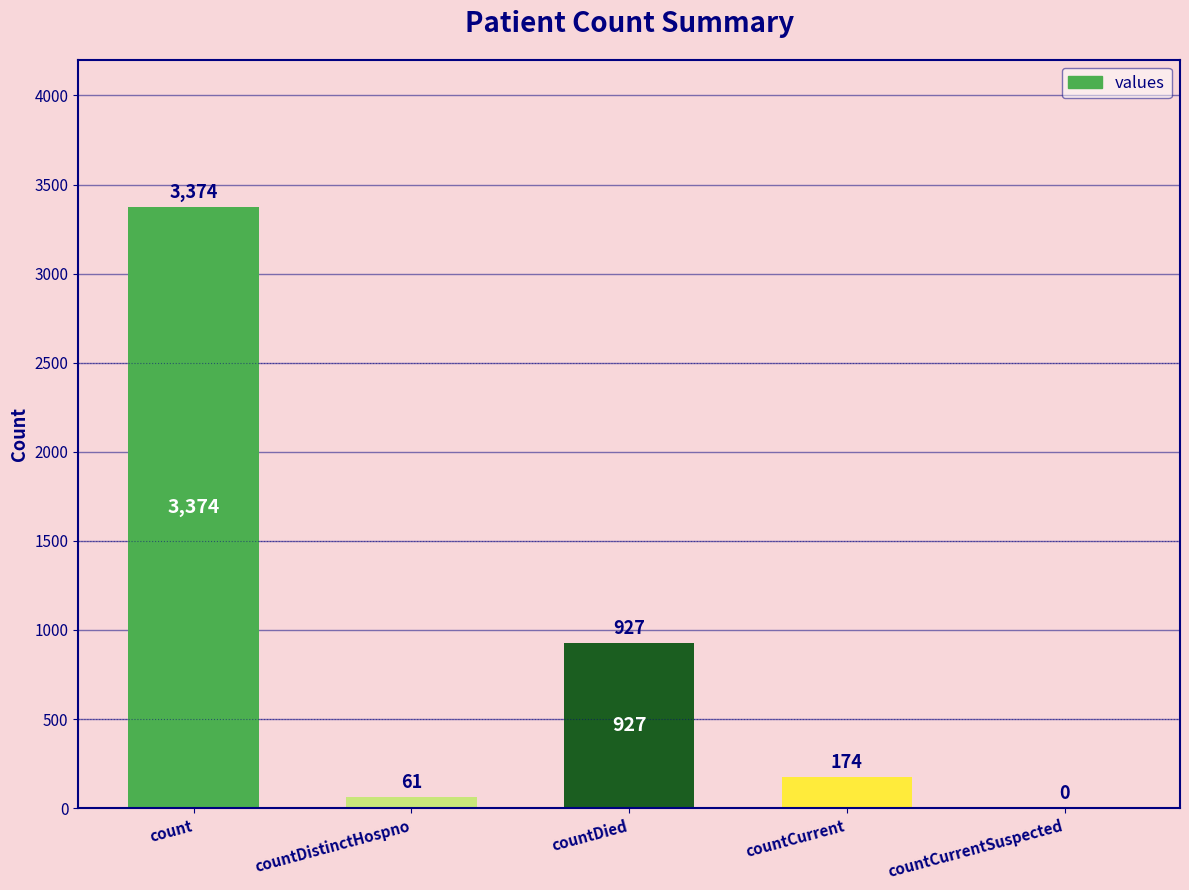

The value at count is 1346. True or false?

False